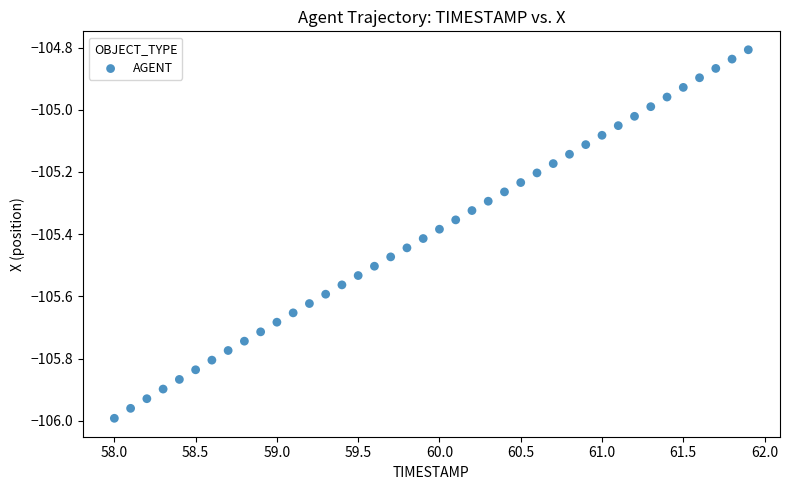

What is the range of Y values (max minus min)?

1.2